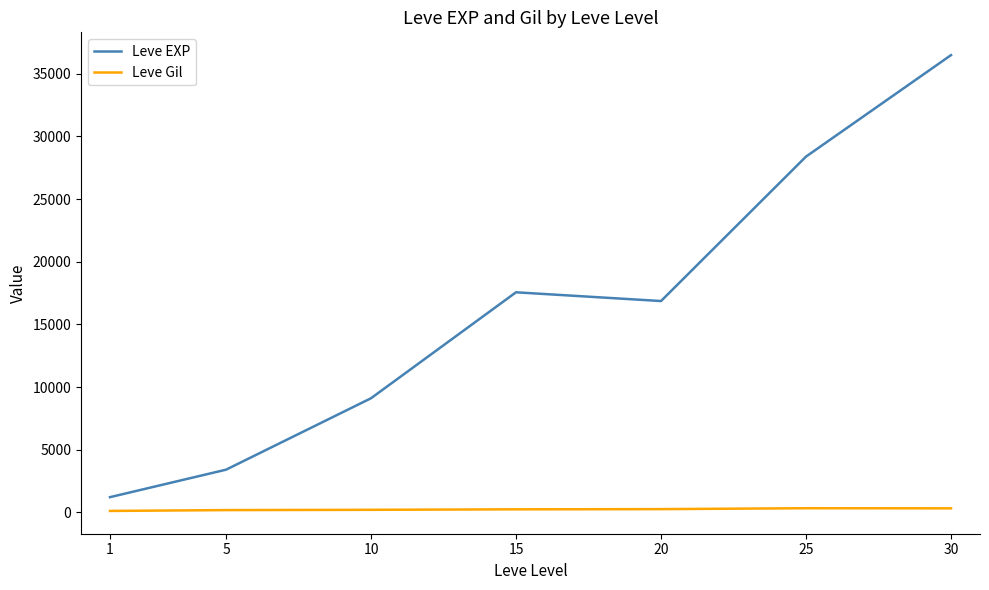

Where does the Leve Gil series first go above 241?

15